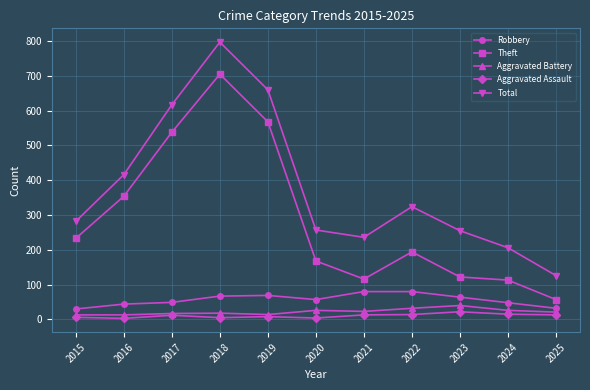

How many lines are shown in the chart?

5